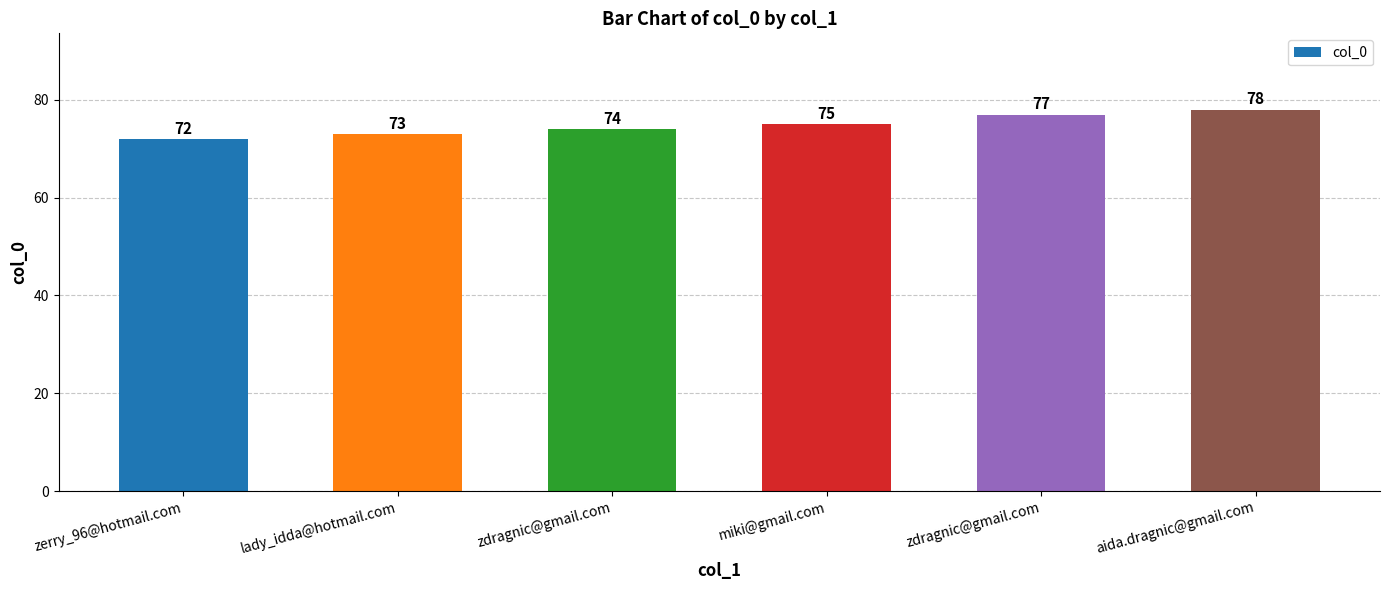

Reading left to right, what are all the values shown in this chart?

zerry_96@hotmail.com=72	lady_idda@hotmail.com=73	zdragnic@gmail.com=74	miki@gmail.com=75	zdragnic@gmail.com=77	aida.dragnic@gmail.com=78